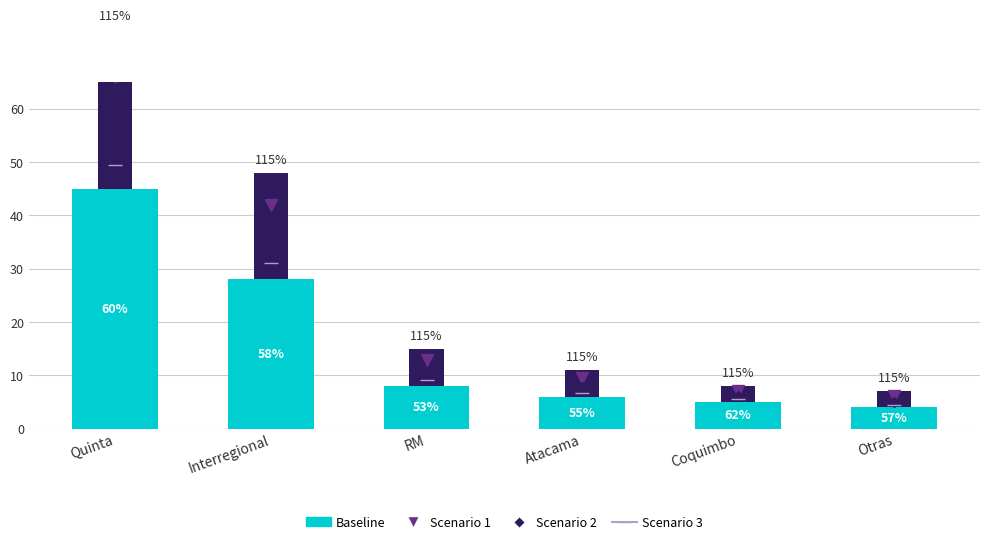

How many bars are there in total?

6